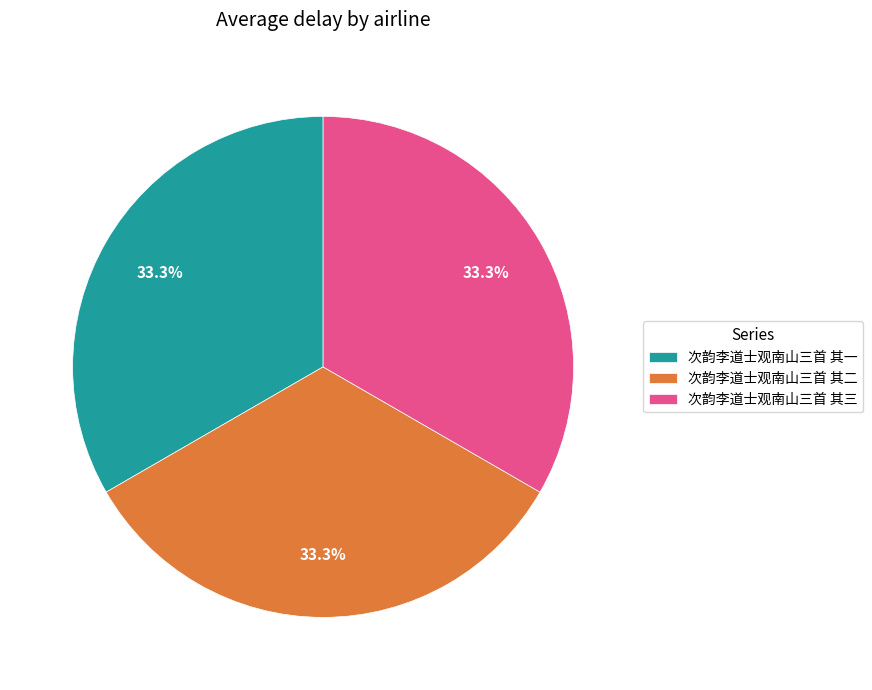

What is the ratio of the value at 次韵李道士观南山三首 其二 to the value at 次韵李道士观南山三首 其一?

1.0